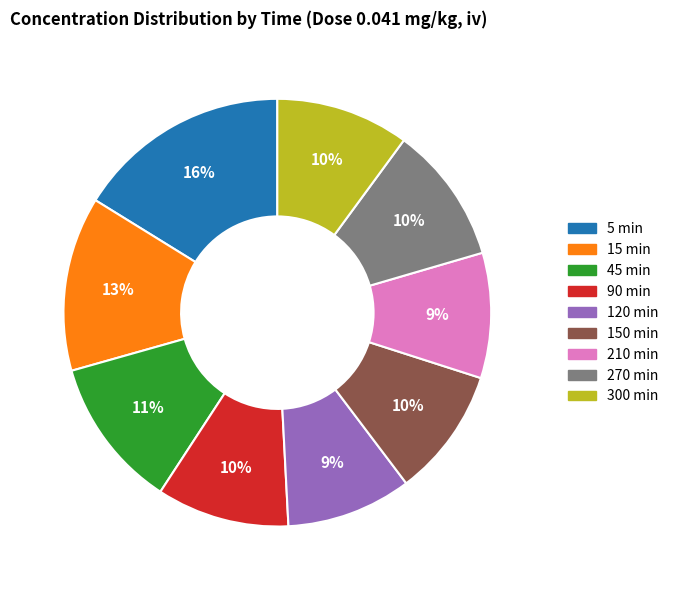

To the nearest percent, what is the difference between the largest and smallest slice percentages?

7%